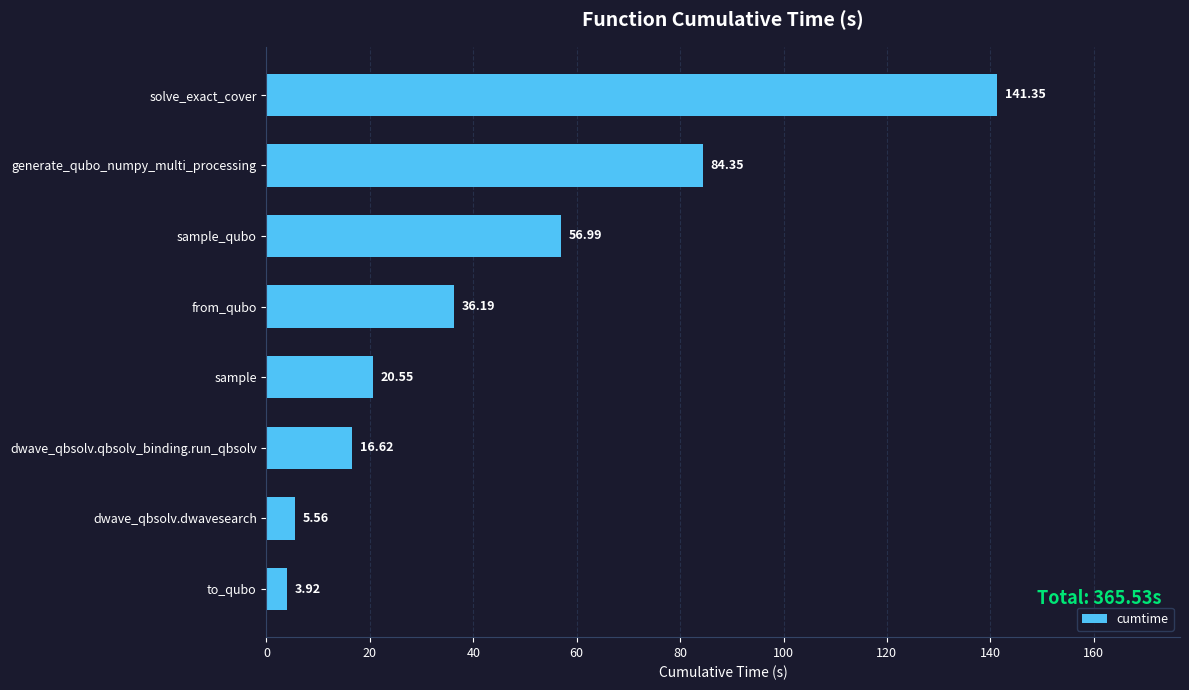

What is the difference between the values at to_qubo and solve_exact_cover?

137.4